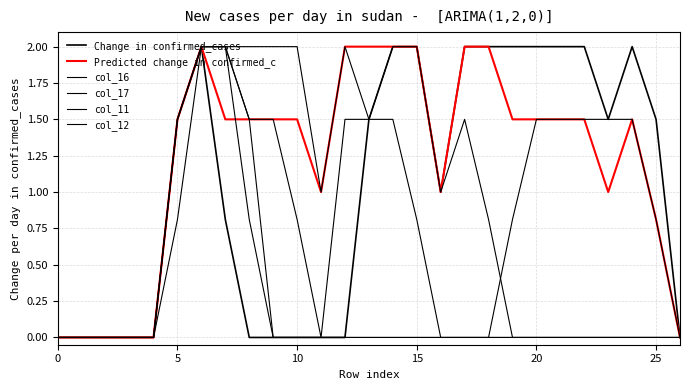

How many distinct data groups are displayed?

6